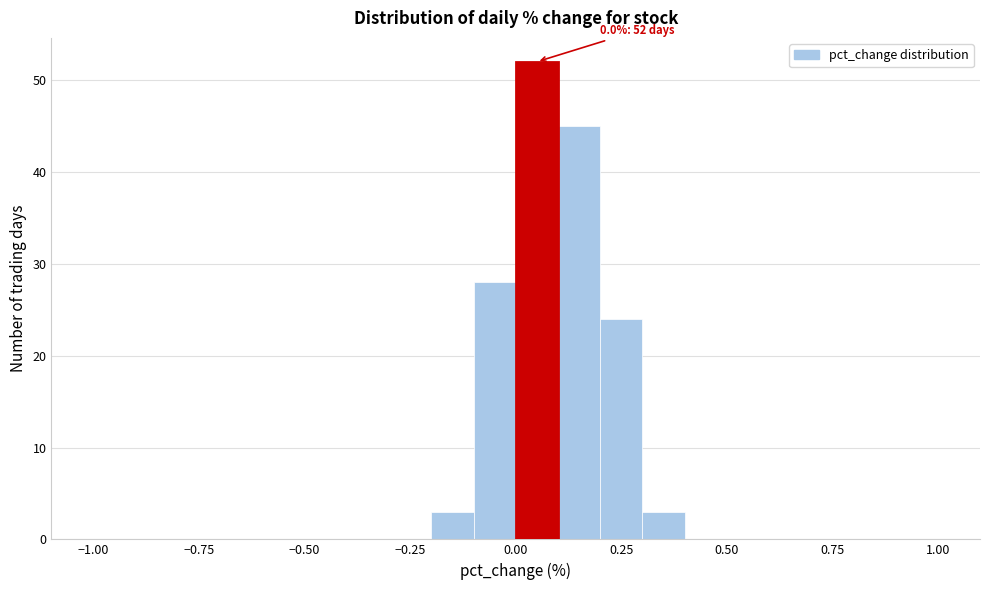

Read against the x-axis, roughly where is the centre of the tallest bar?

0.05